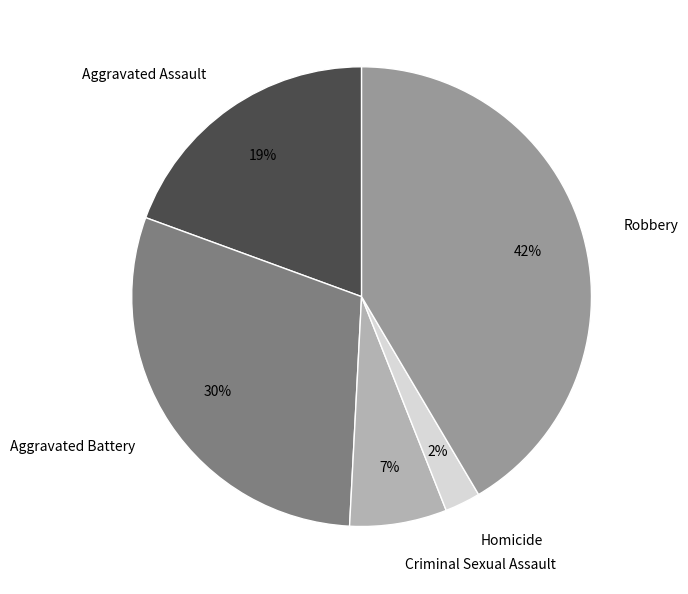

Is there a majority slice in this chart?

No